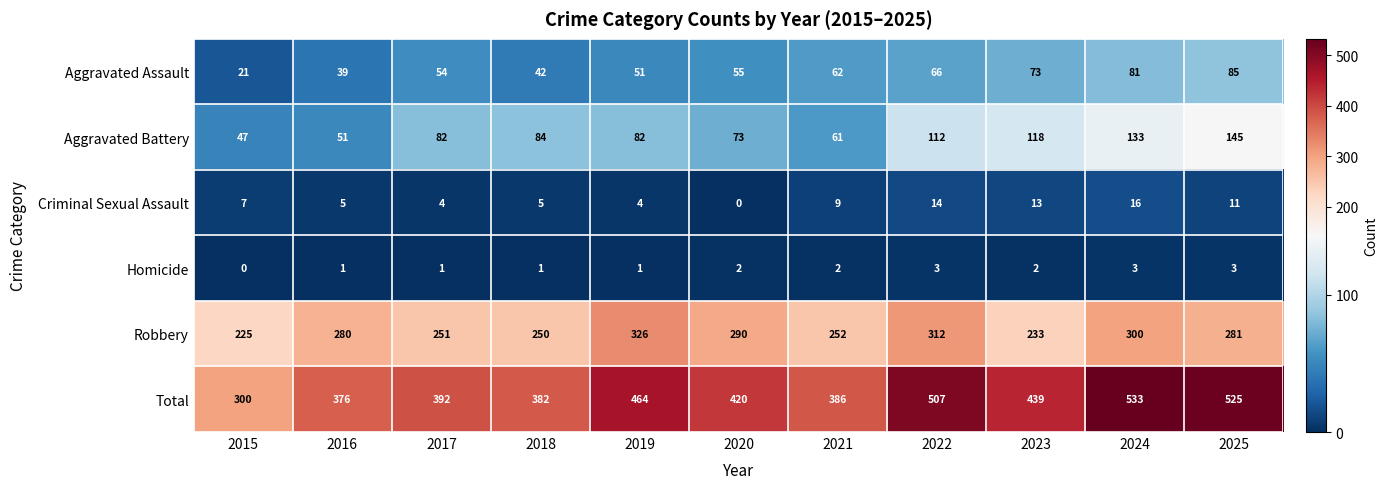

The Aggravated Assault series shows 75 at 2017. True or false?

False